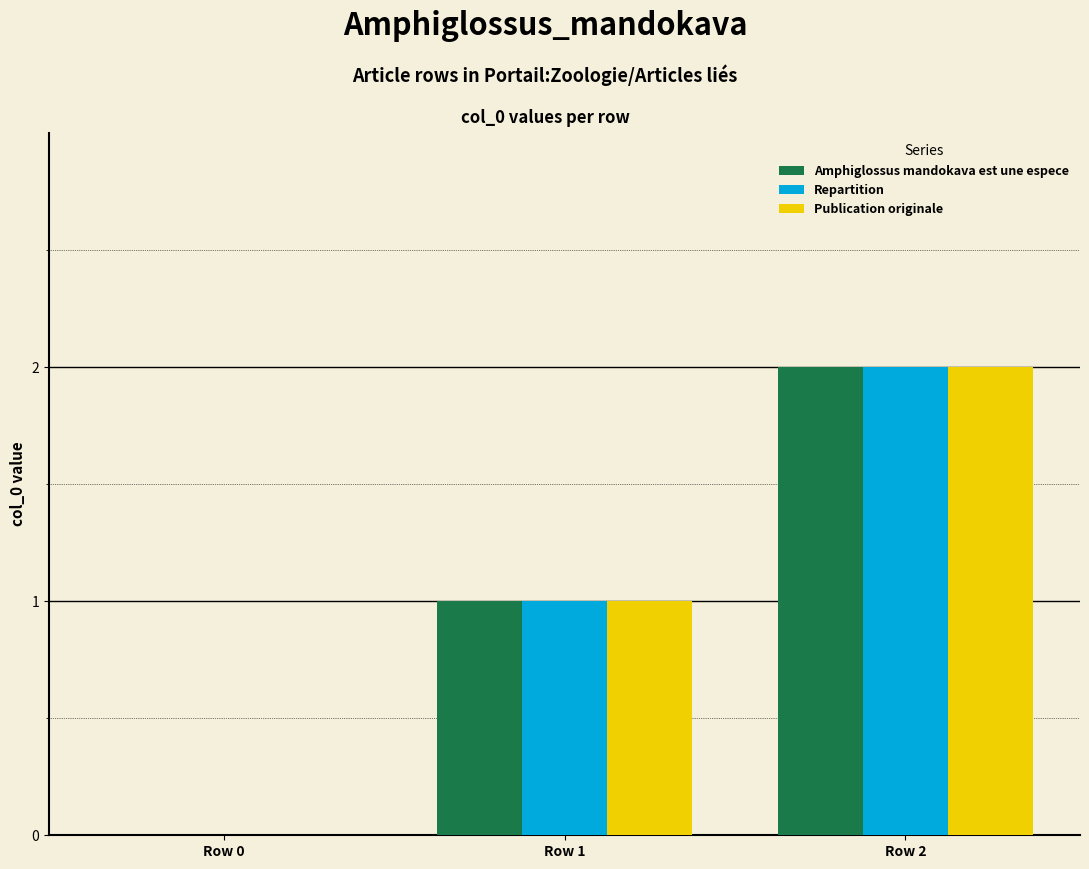

True or false: Repartition has a value of 1 at Row 1.

True